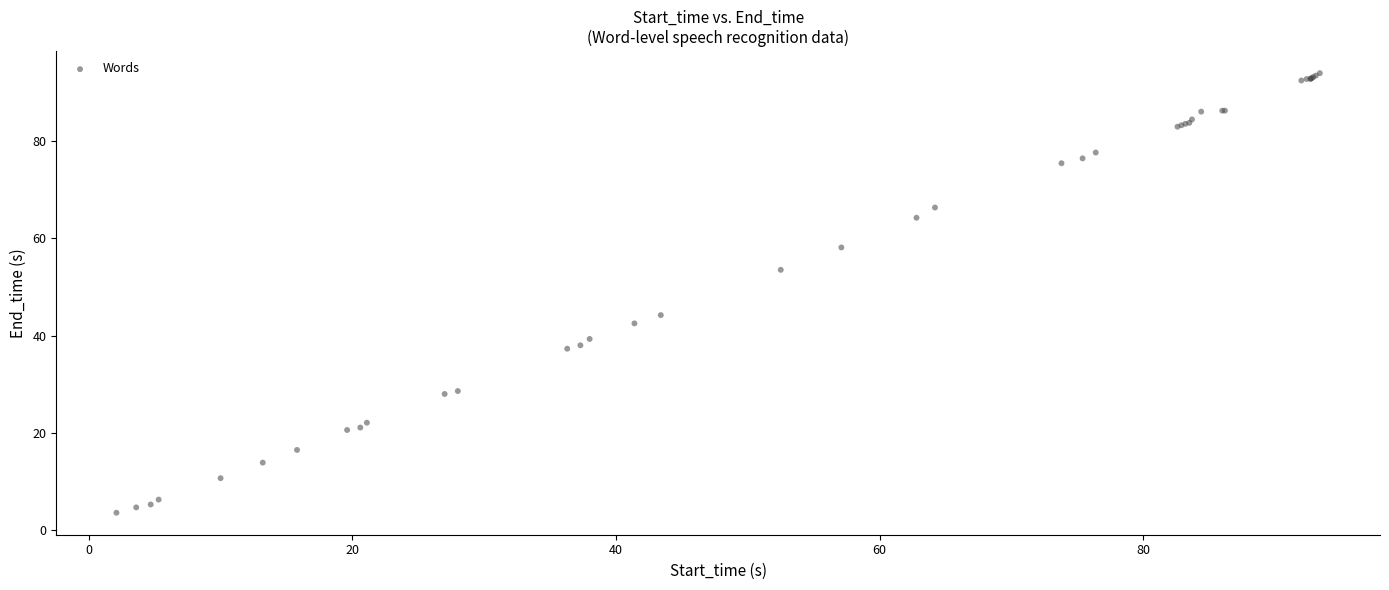

What Y value in the scatter plot is closest to 48?

44.2